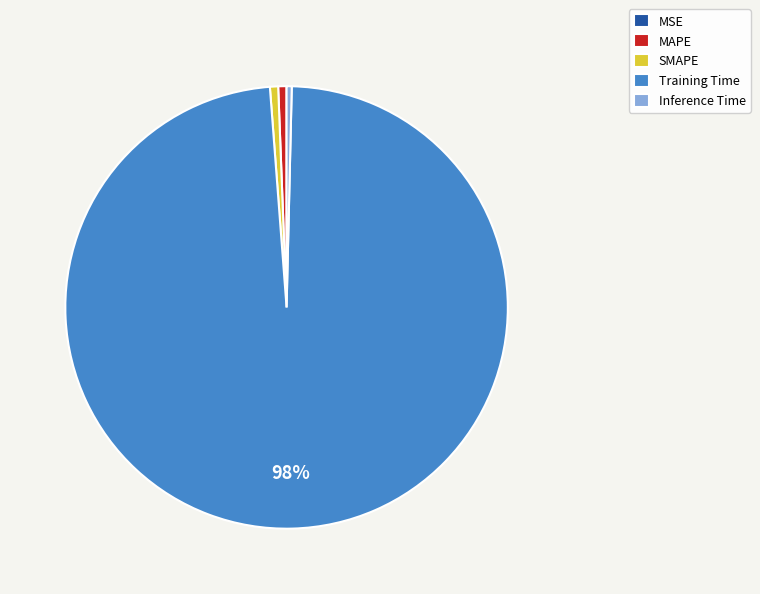

To the nearest percent, what percentage of the pie is SMAPE?

1%